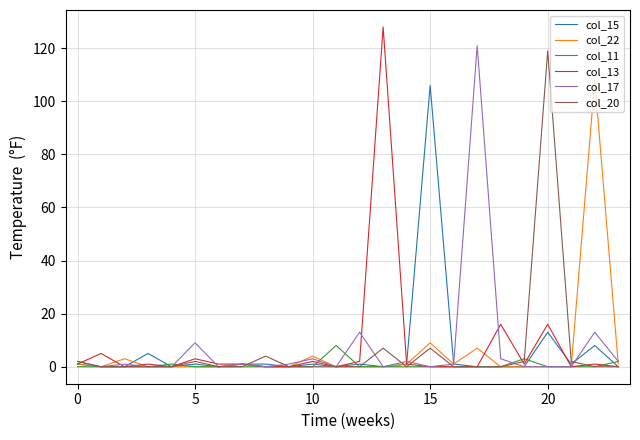

Which series has the widest spread of values?

col_13